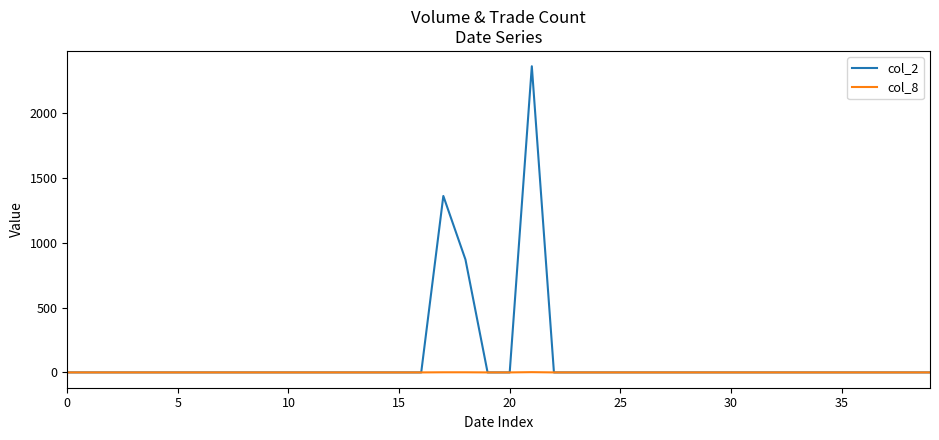

Rank the series by their maximum value, from highest to lowest.

col_2, col_8